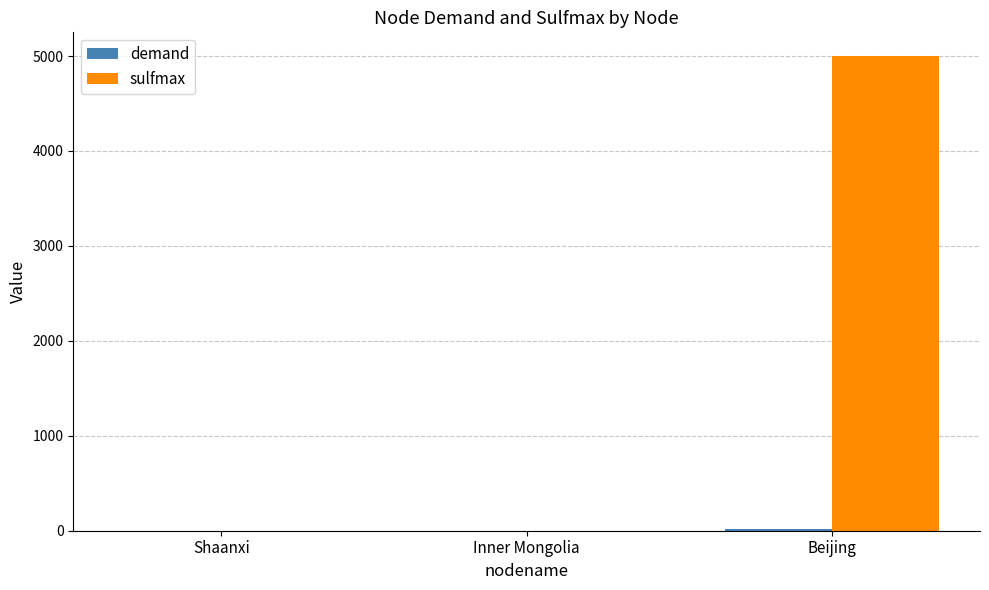

What is the highest value of the sulfmax series?

5000